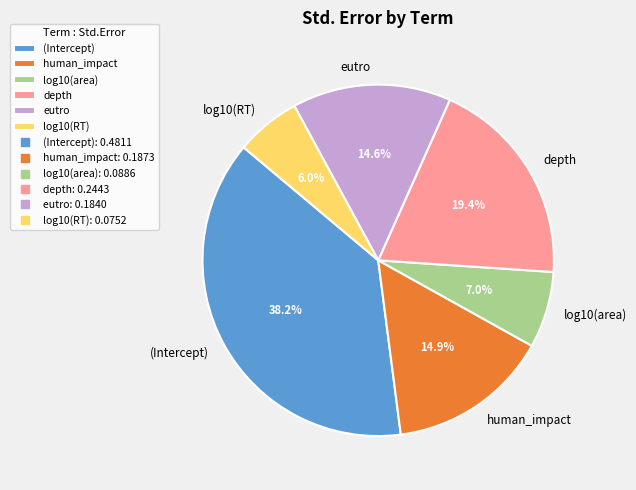

To the nearest percent, what is the difference between the largest and smallest slice percentages?

32%